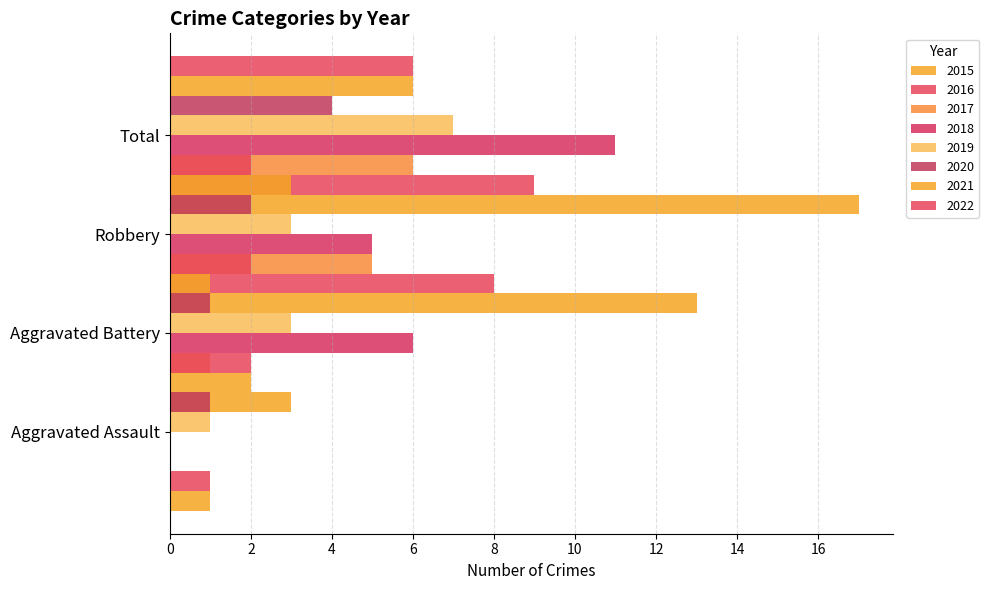

Reading right to left, transcribe all the data shown in this chart.

Aggravated Assault: 2022=2	2021=2	2020=1	2019=1	2018=0	2017=0	2016=1	2015=1
Aggravated Battery: 2022=2	2021=1	2020=1	2019=3	2018=6	2017=1	2016=0	2015=3
Robbery: 2022=2	2021=3	2020=2	2019=3	2018=5	2017=5	2016=8	2015=13
Total: 2022=6	2021=6	2020=4	2019=7	2018=11	2017=6	2016=9	2015=17